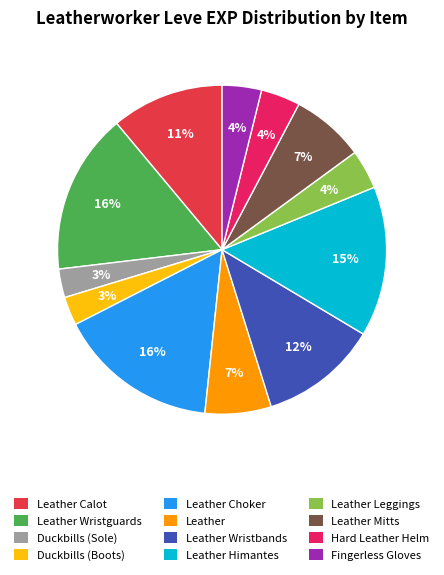

To the nearest percent, what is the difference between the largest and smallest slice percentages?

13%